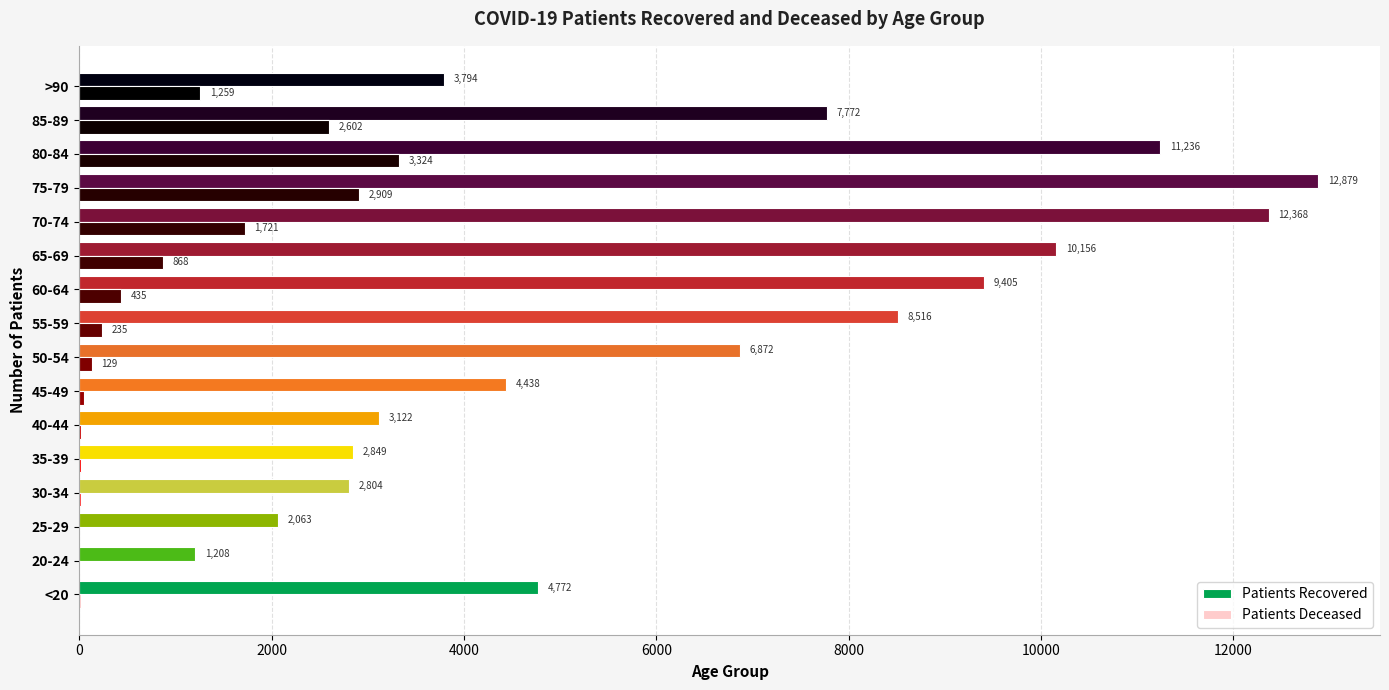

At which category is the sum across all series the highest?

75-79